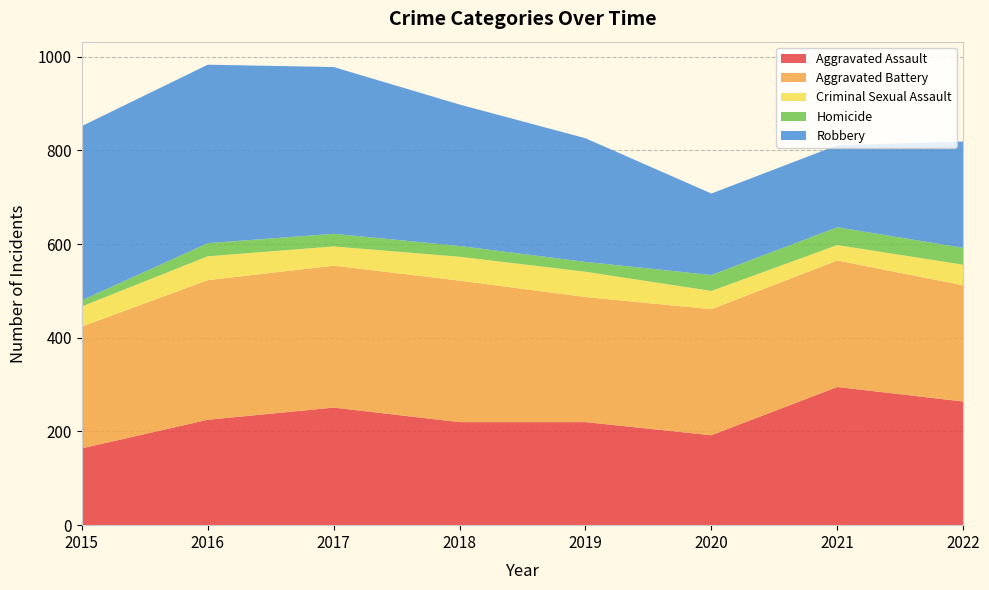

Reading left to right, what are all the values shown in this chart?

Aggravated Assault: 164	225	251	220	220	192	295	264
Aggravated Battery: 260	298	303	302	267	269	270	248
Criminal Sexual Assault: 43	51	41	51	54	39	33	44
Homicide: 13	28	27	23	21	34	38	36
Robbery: 372	381	356	302	264	174	175	227